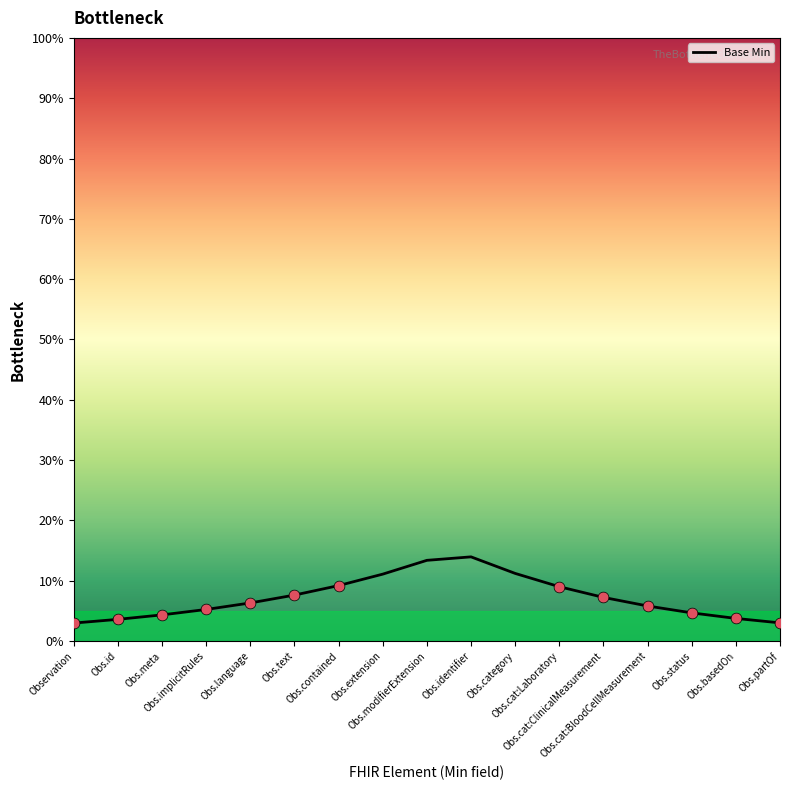

Which has a higher value, Obs.category or Obs.implicitRules?

Obs.category